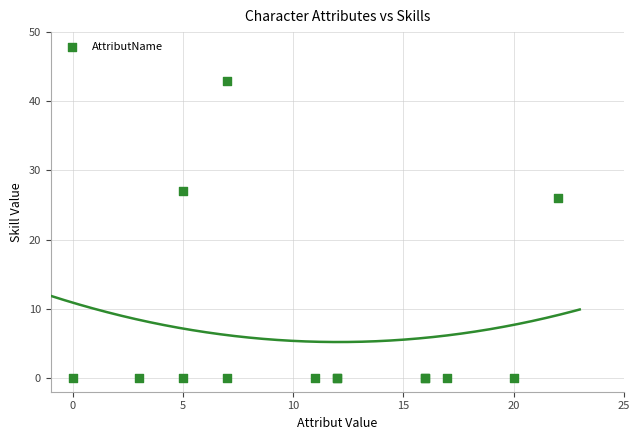

What Y value in the scatter plot is closest to 21?

26